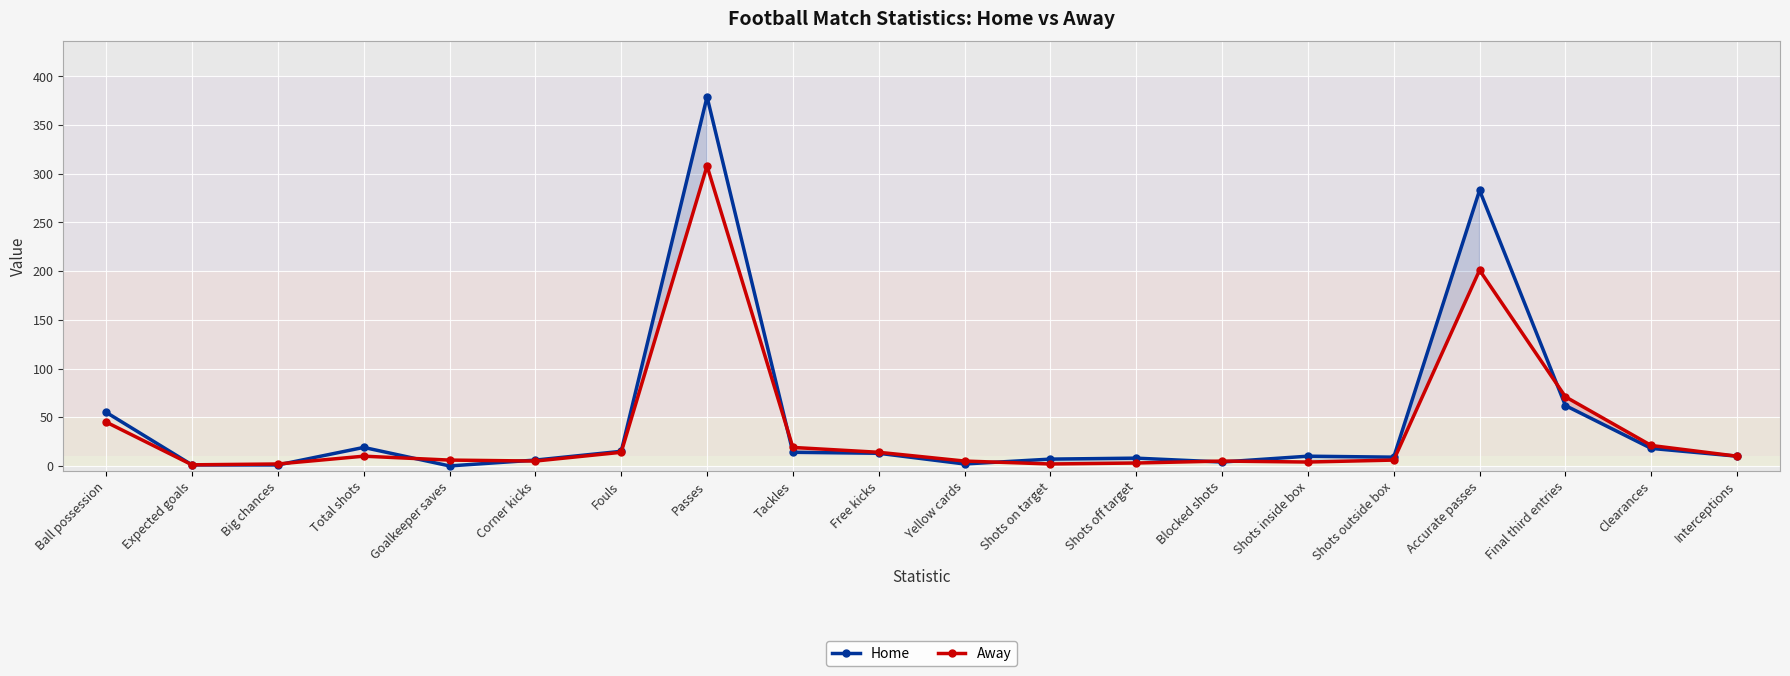

At which label does Away reach its minimum?

Expected goals